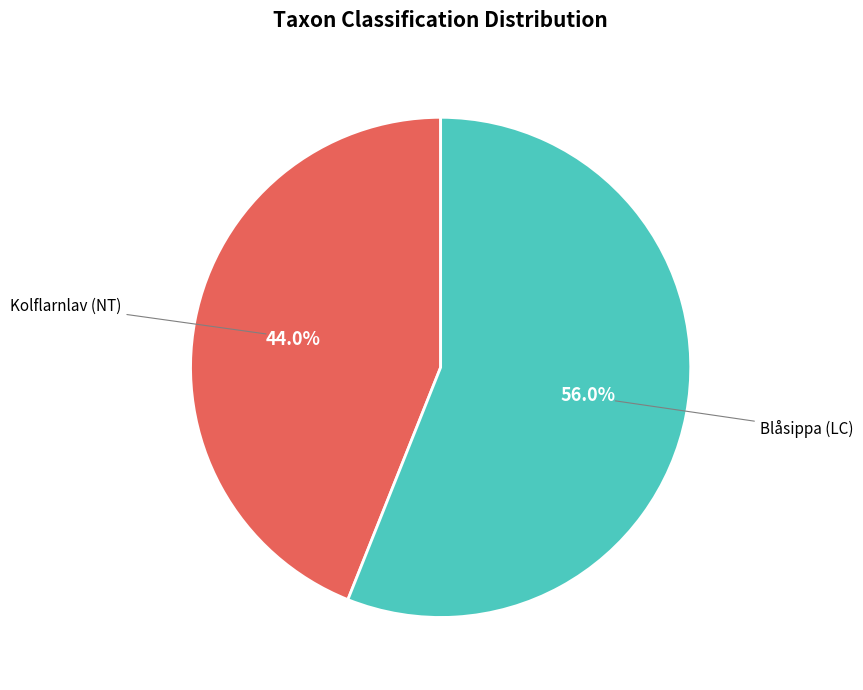

To the nearest percent, what portion does Kolflarnlav (NT) represent?

44%